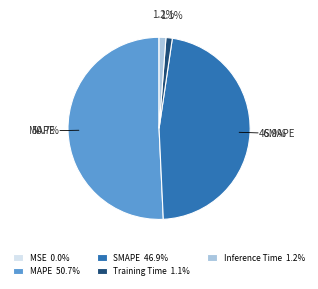

Does any single category account for the majority?

Yes